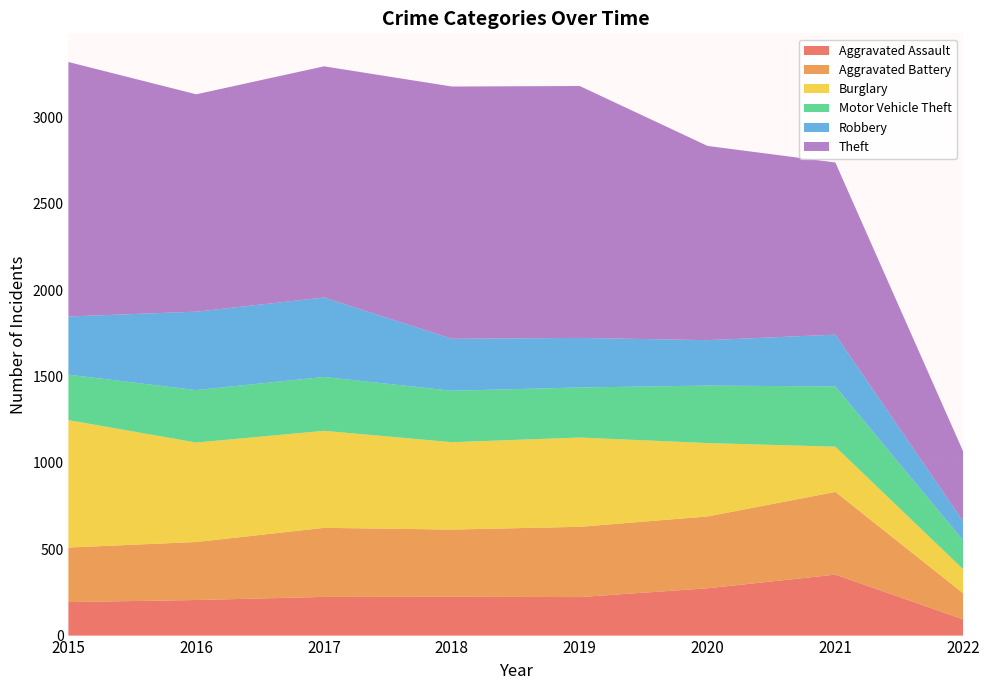

Reading right to left, transcribe all the data shown in this chart.

Aggravated Assault: 94	353	274	223	225	224	206	194
Aggravated Battery: 151	479	416	407	389	400	336	316
Burglary: 139	262	425	517	506	562	576	738
Motor Vehicle Theft: 167	349	333	290	298	312	304	263
Robbery: 111	300	263	287	301	460	454	337
Theft: 404	997	1125	1459	1461	1339	1259	1474